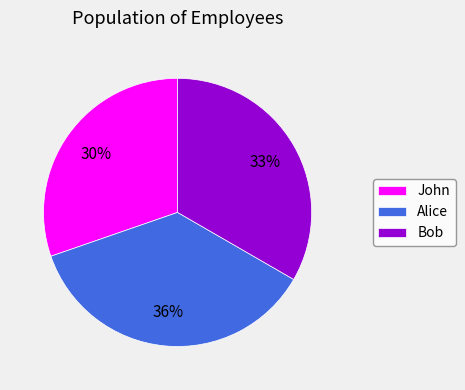

How many slices are in this pie chart?

3